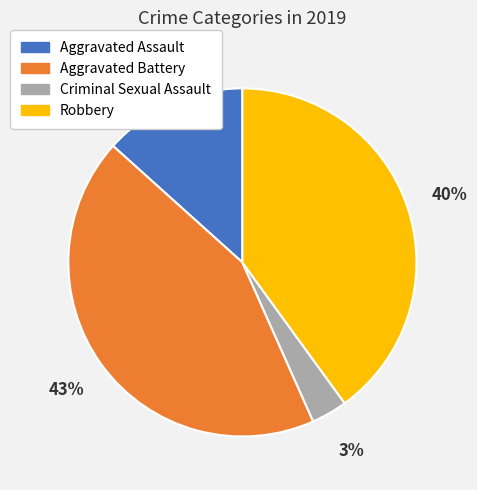

Approximately how many times larger is the value at Aggravated Assault compared to Aggravated Battery?

0.3